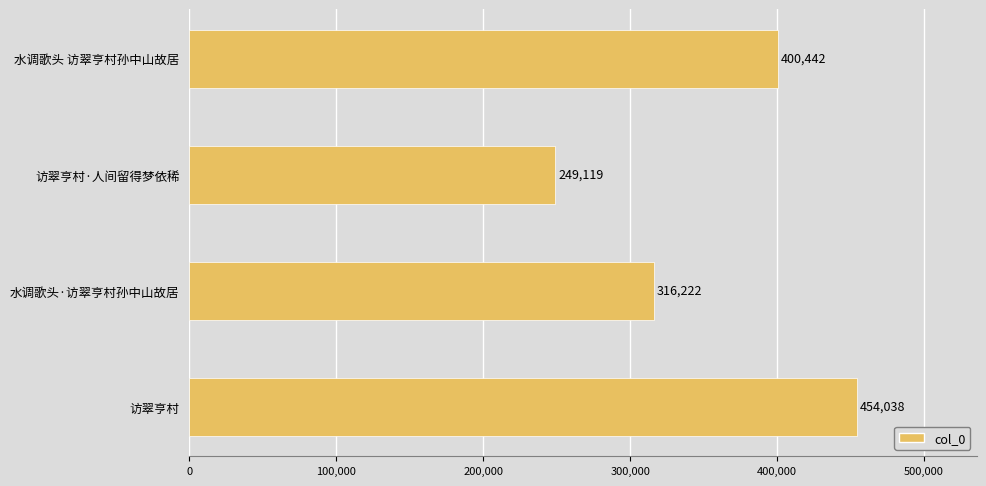

Reading bottom to top, list all the values displayed in this chart.

访翠亨村=454038	水调歌头·访翠亨村孙中山故居=316222	访翠亨村·人间留得梦依稀=249119	水调歌头 访翠亨村孙中山故居=400442